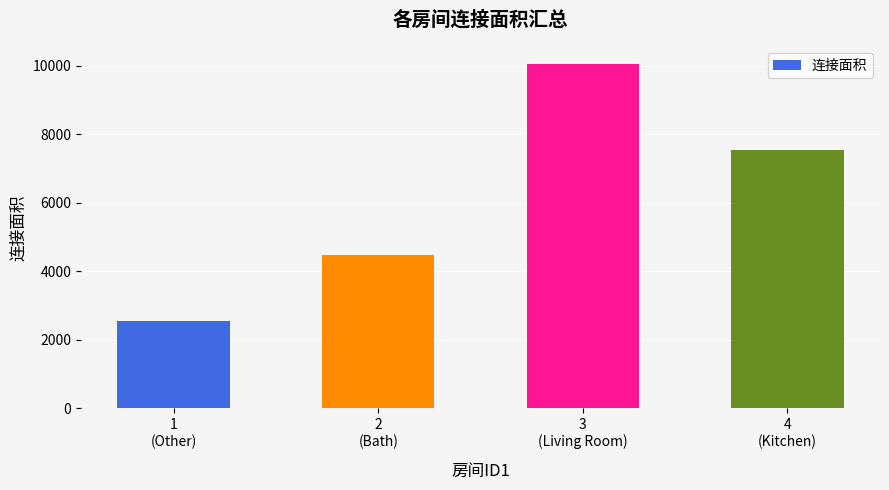

Rank the categories by value from lowest to highest.

1
(Other), 2
(Bath), 4
(Kitchen), 3
(Living Room)